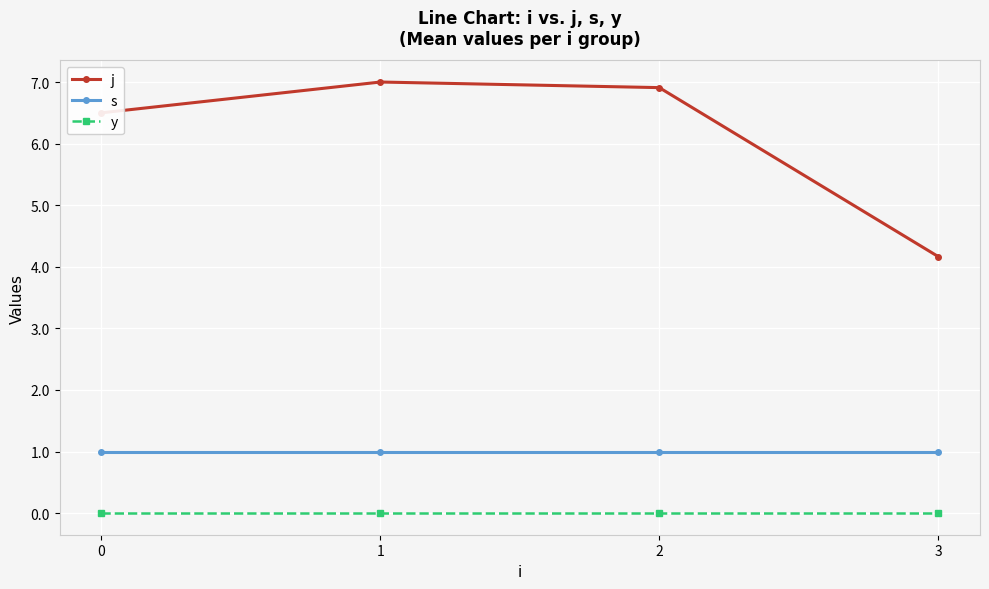

What is the total value across all series at 1?

8.0